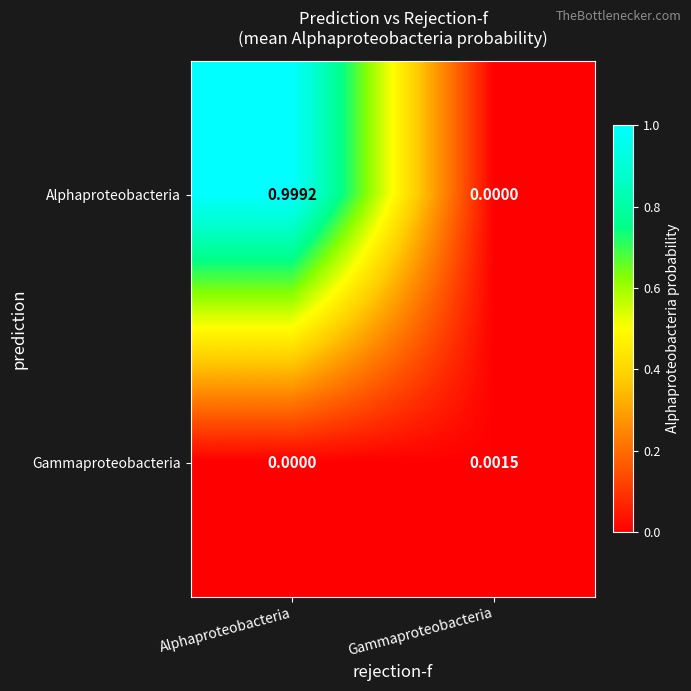

Which series has the largest total across all categories?

Alphaproteobacteria